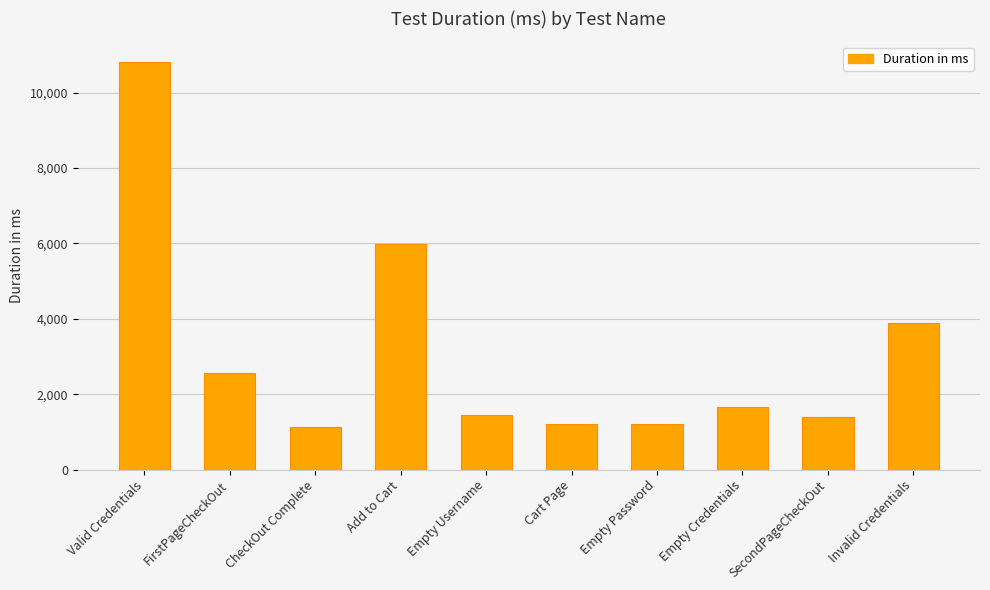

What is the label of the 4th bar from the right?

Empty Password